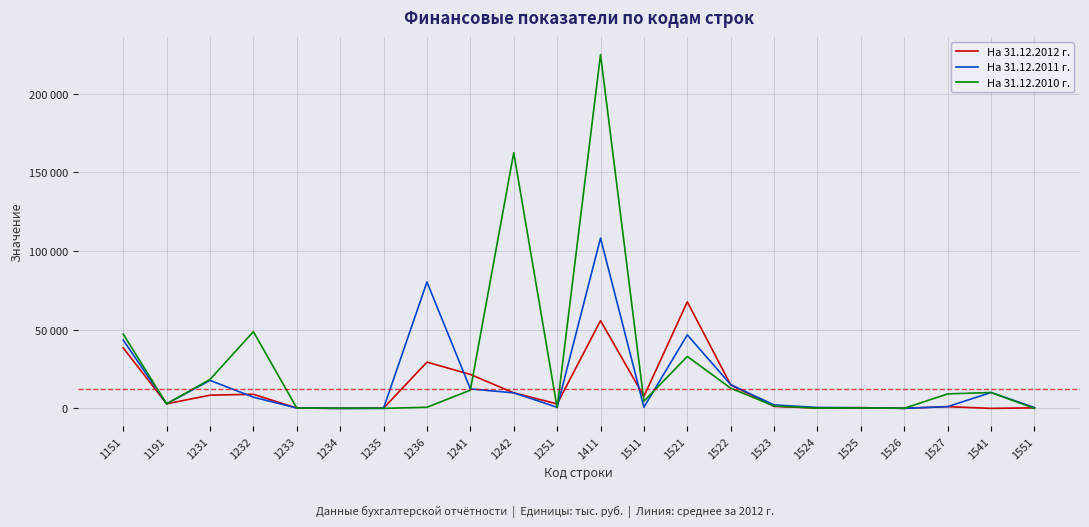

After their last crossing, which series has the higher values: На 31.12.2010 г. or На 31.12.2011 г.?

На 31.12.2010 г.